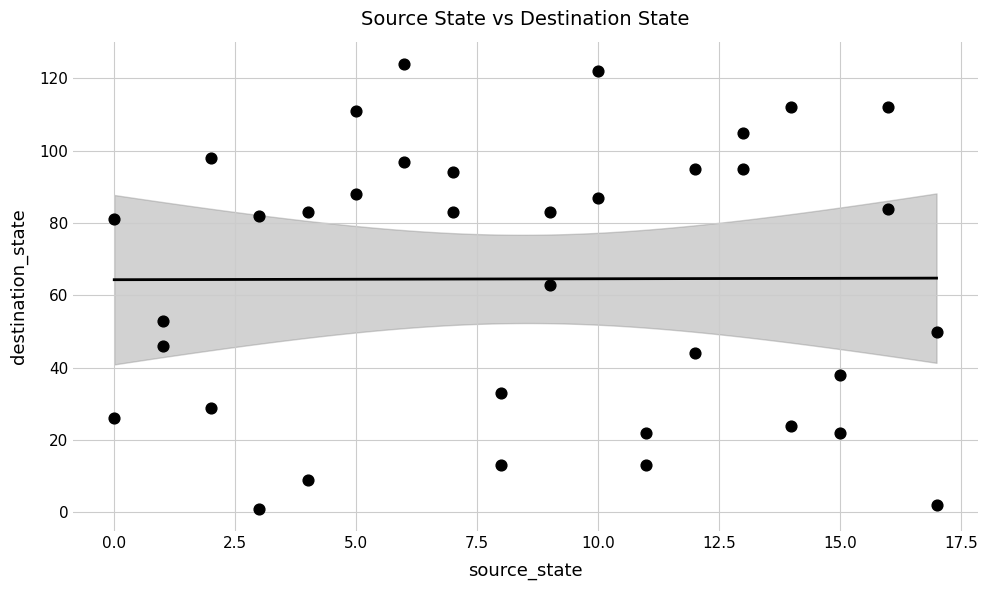

What is the range of X values (max minus min)?

17